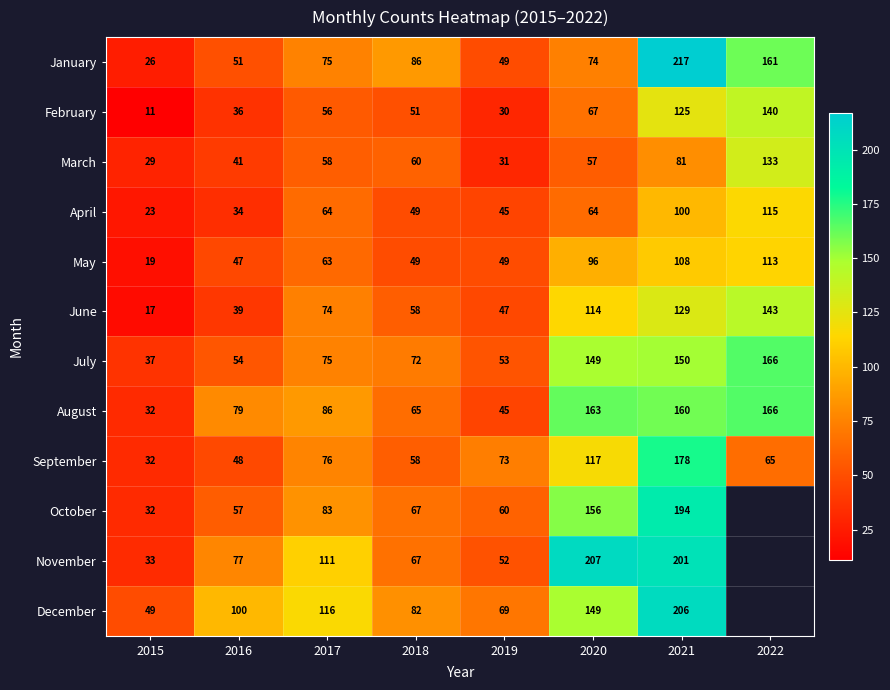

How many series are shown in this chart?

12